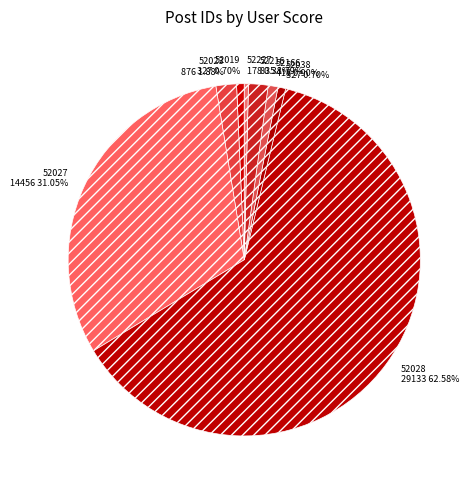

What is the largest slice in the pie chart?

52028